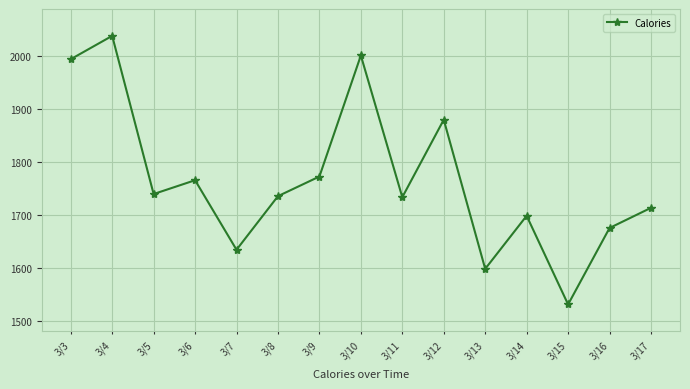

What is the minimum value shown in the chart?

1532